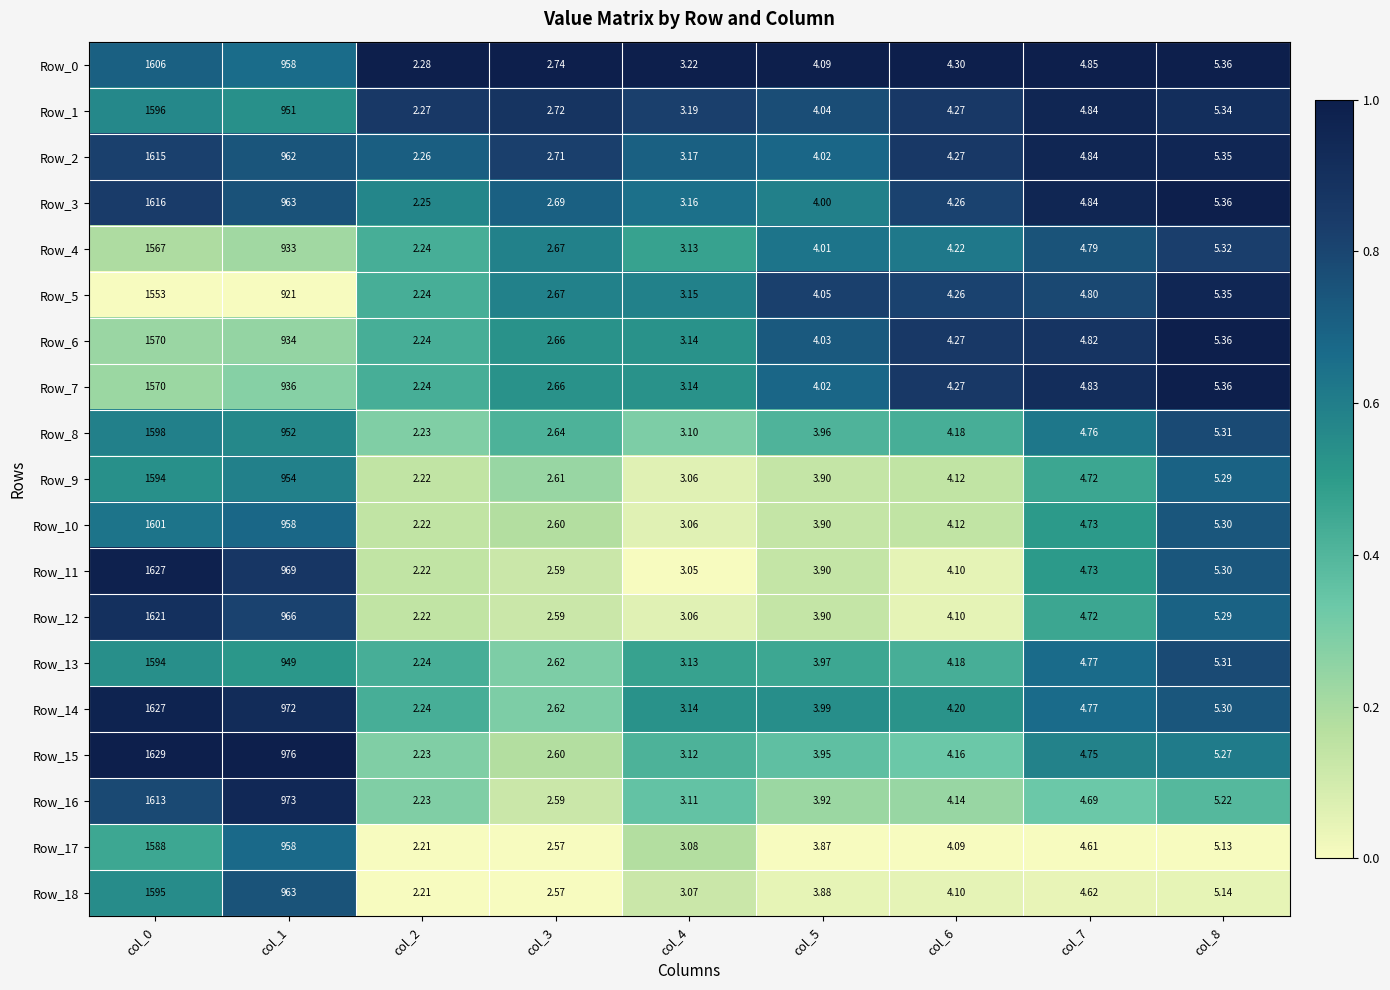

At which category does the chart reach its minimum across all series?

col_2